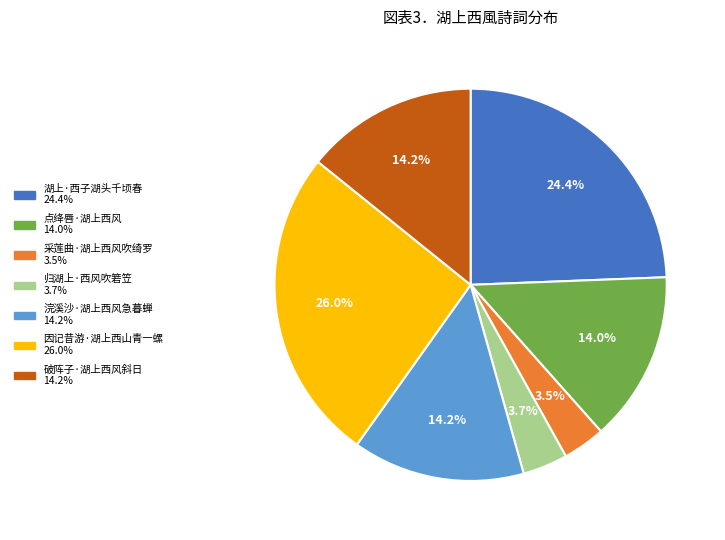

Which has a higher value, 湖上·西子湖头千顷春 or 破阵子·湖上西风斜日?

湖上·西子湖头千顷春